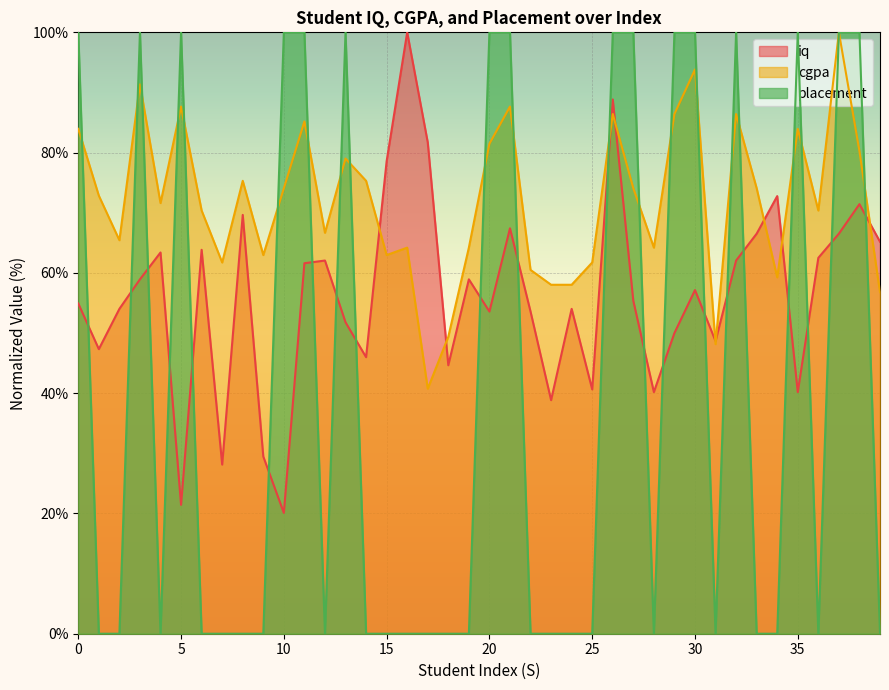

What is the difference between the placement values at 20 and 2?

100.0